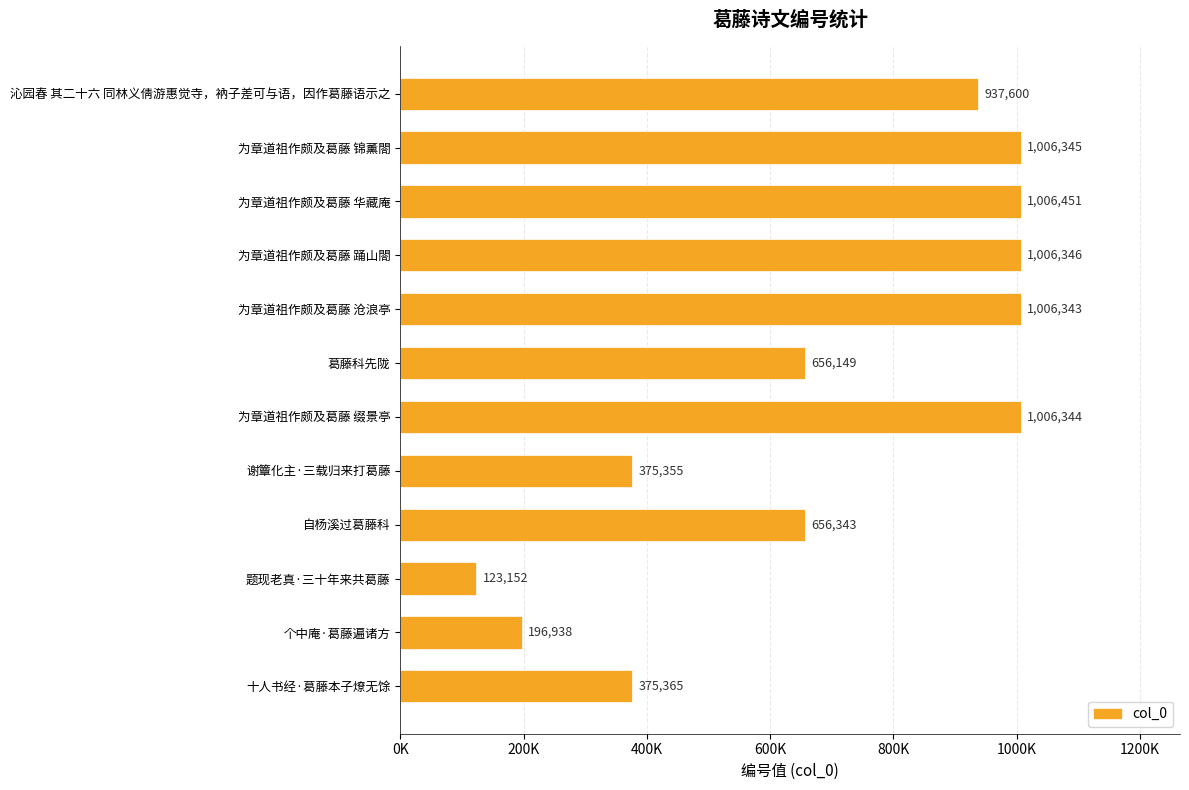

Are the bars horizontal?

Yes